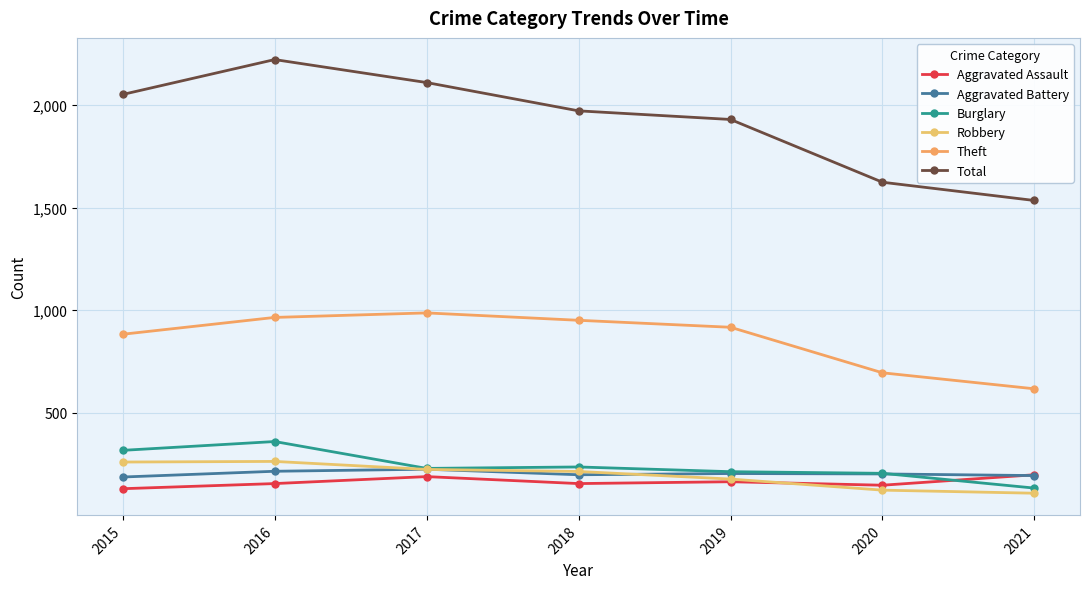

Where do Aggravated Assault and Aggravated Battery first cross each other?

2020 and 2021